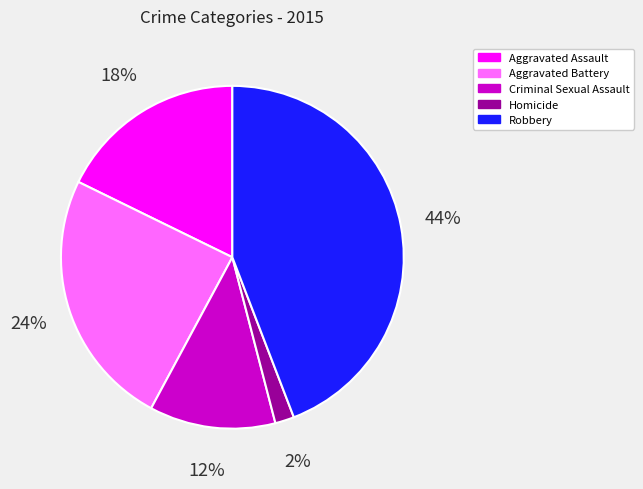

Which category has the smallest portion of the pie?

Homicide